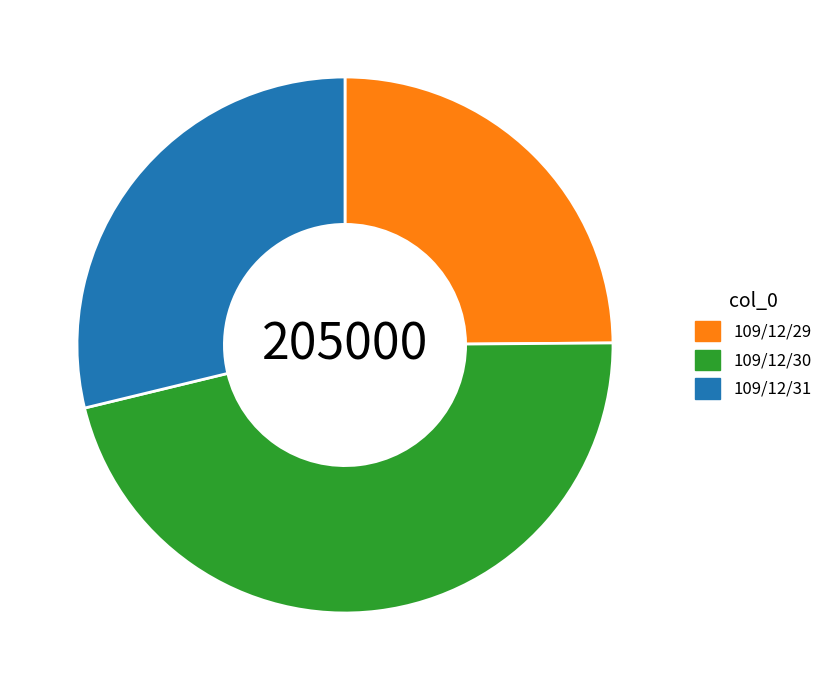

Between 109/12/29 and 109/12/30, which is larger?

109/12/30